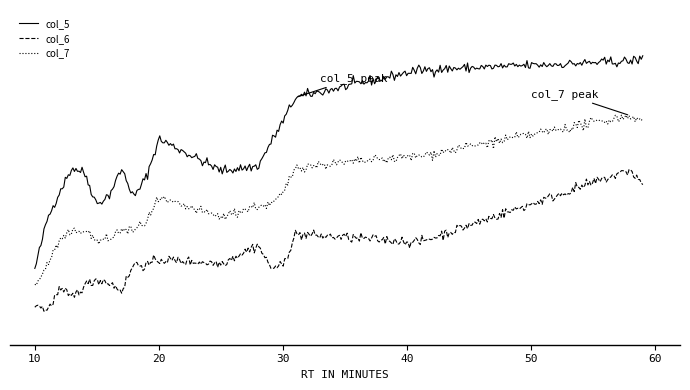

What is the difference between the maximum and minimum values in the col_7 series?

43.4